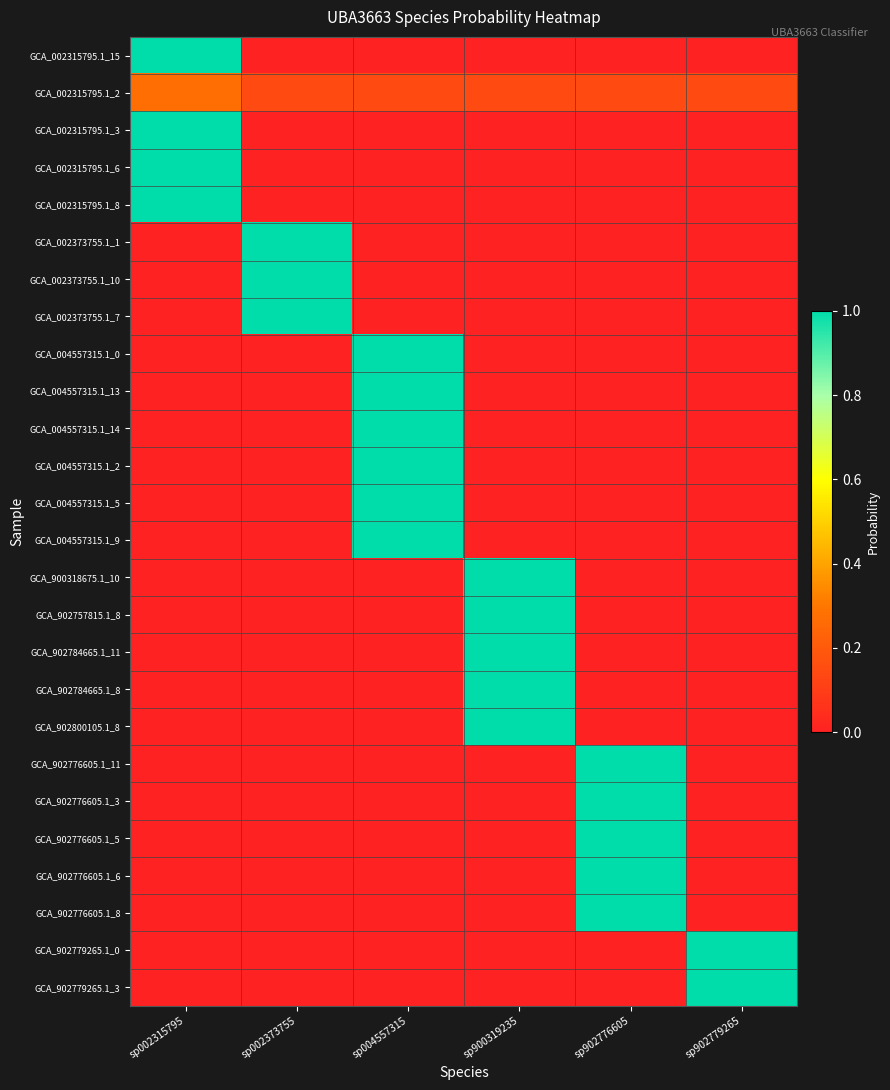

How many categories are shown in the chart?

6